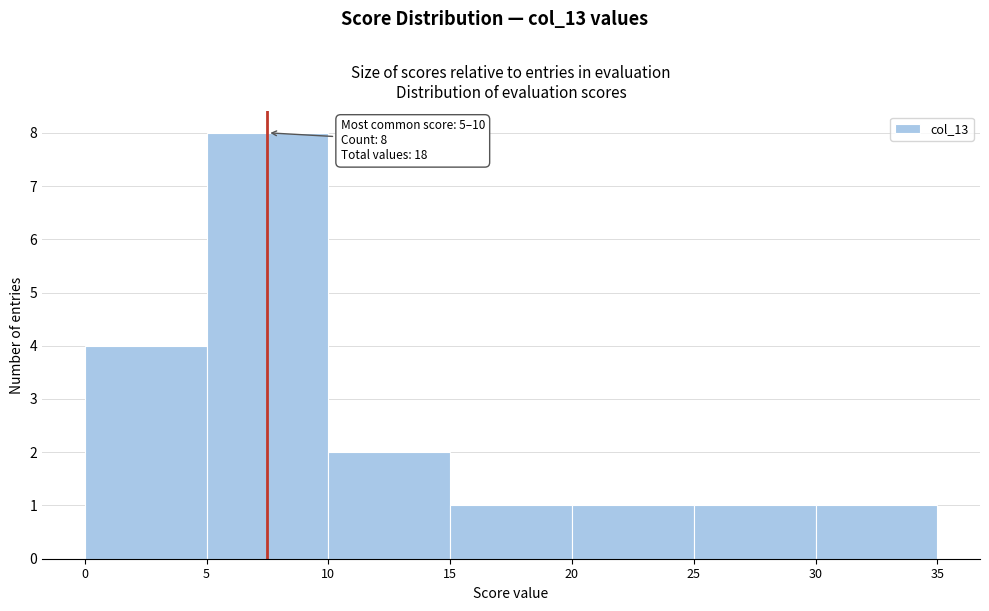

Which range on the x-axis has the tallest bar?

5 to 10